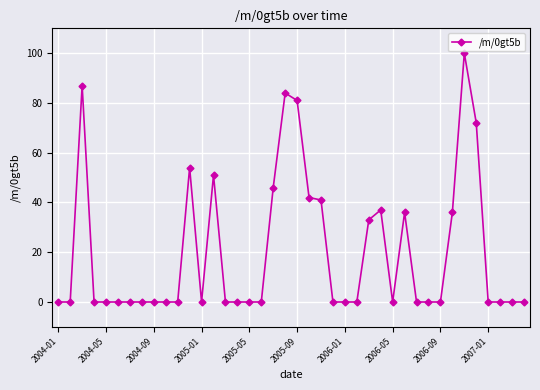

How many series are shown in this chart?

1